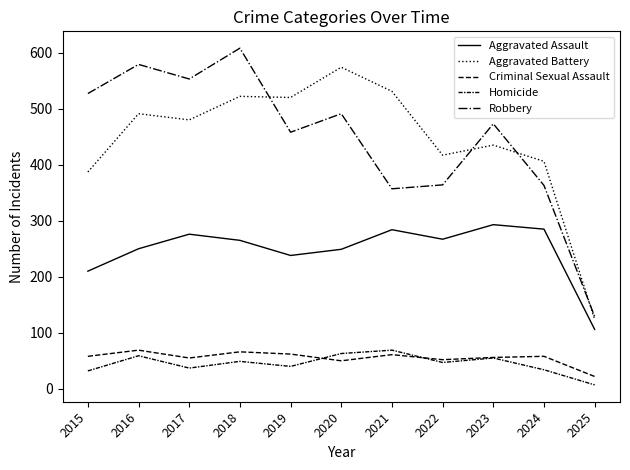

How many lines are shown in the chart?

5